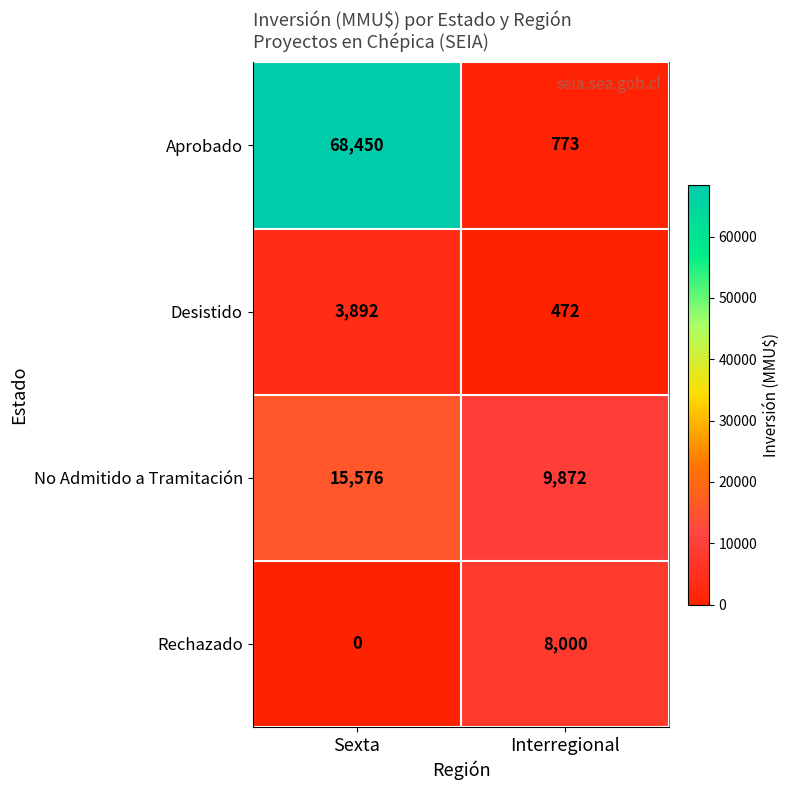

What is the minimum value for No Admitido a Tramitación?

9872